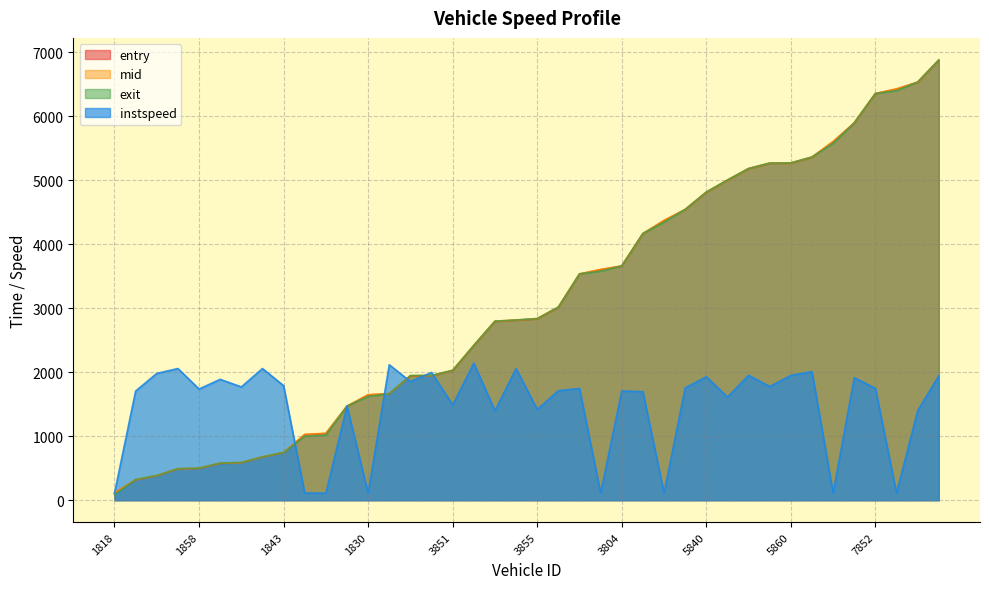

How many data points in entry are above 2834?

19